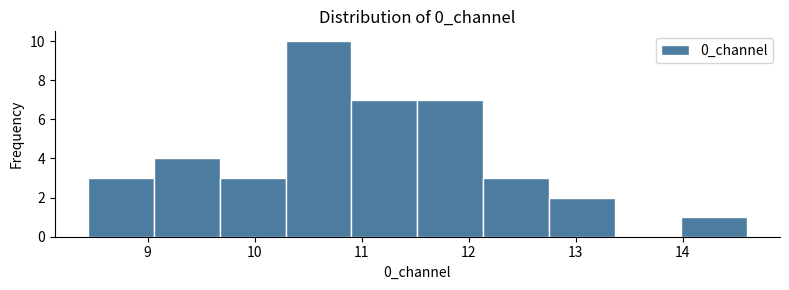

Over which range of the x-axis is the bar tallest?

10.3 to 10.9